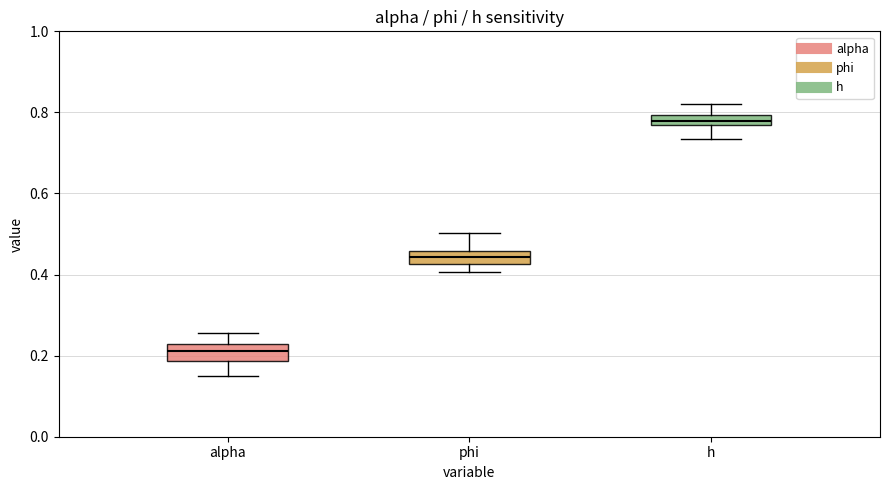

Where does the median line of the box for h sit on the y-axis? The values are not printed on the chart, so give them approximately, as read against the axis.

0.78